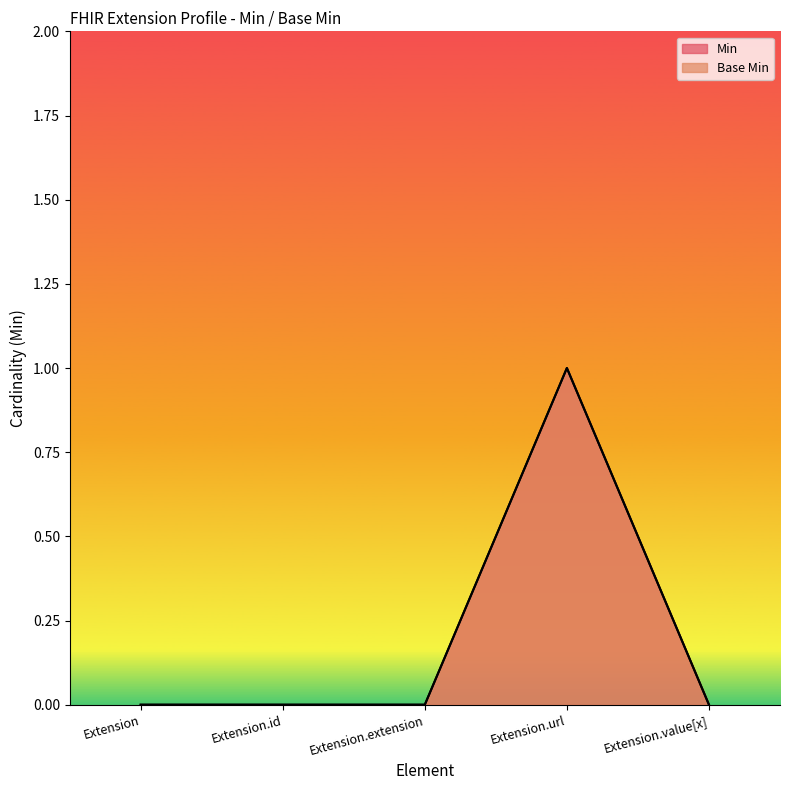

What is the sum of the Base Min values at Extension.value[x] and Extension.url?

1